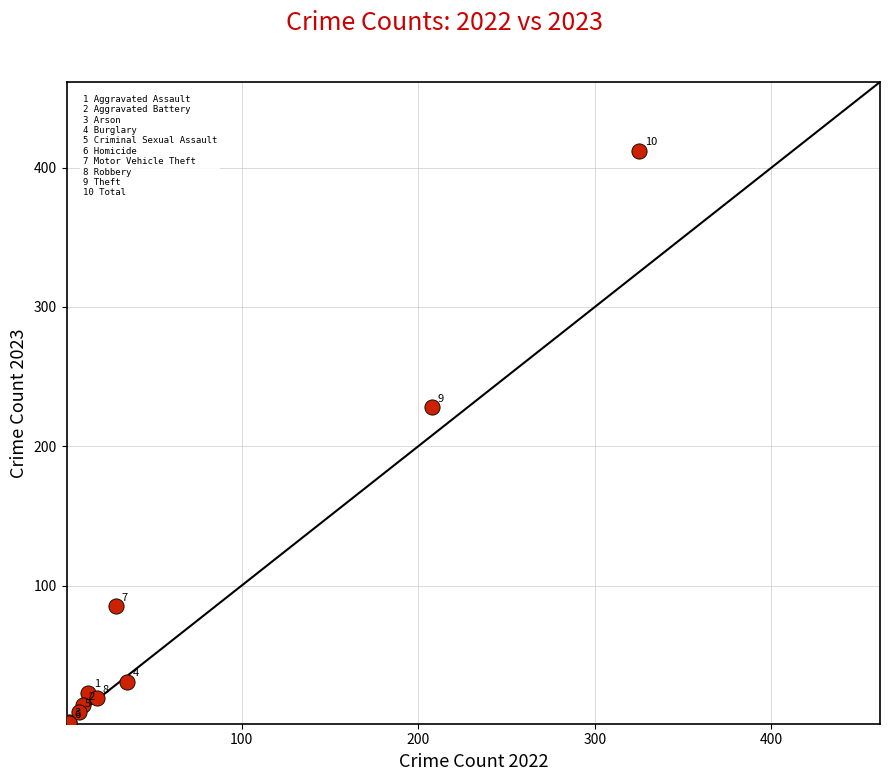

What Y value in the scatter plot is closest to 206?

228